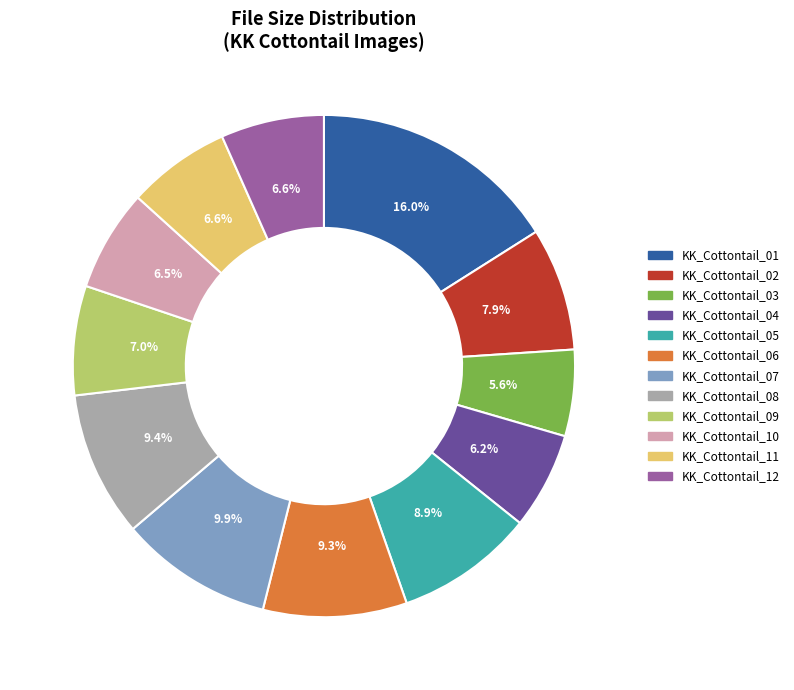

To the nearest percent, what percentage of the pie is KK_Cottontail_02?

8%